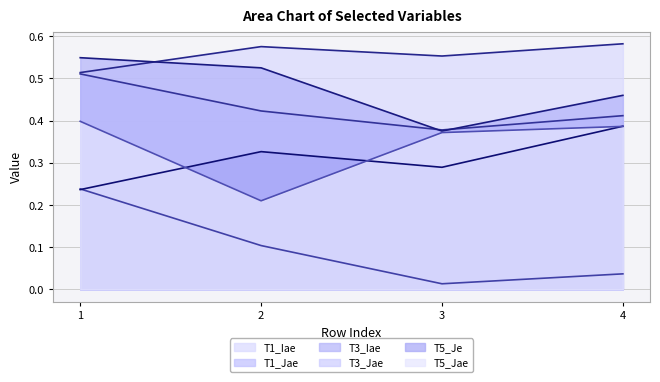

Reading left to right, list all the values displayed in this chart.

T1_Iae: 1=0.5	2=0.6	3=0.6	4=0.6
T1_Jae: 1=0.5	2=0.4	3=0.4	4=0.4
T3_Iae: 1=0.5	2=0.5	3=0.4	4=0.5
T3_Jae: 1=0.2	2=0.1	3=0.0	4=0.0
T5_Je: 1=0.2	2=0.3	3=0.3	4=0.4
T5_Jae: 1=0.4	2=0.2	3=0.4	4=0.4